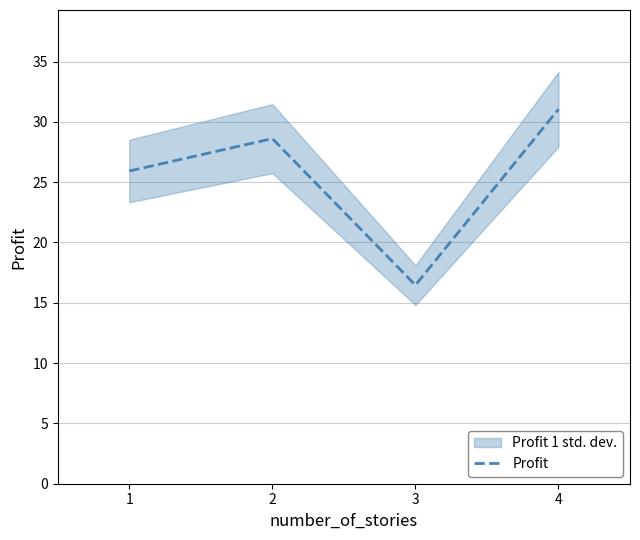

List the labels in order of value, largest first.

4, 2, 1, 3